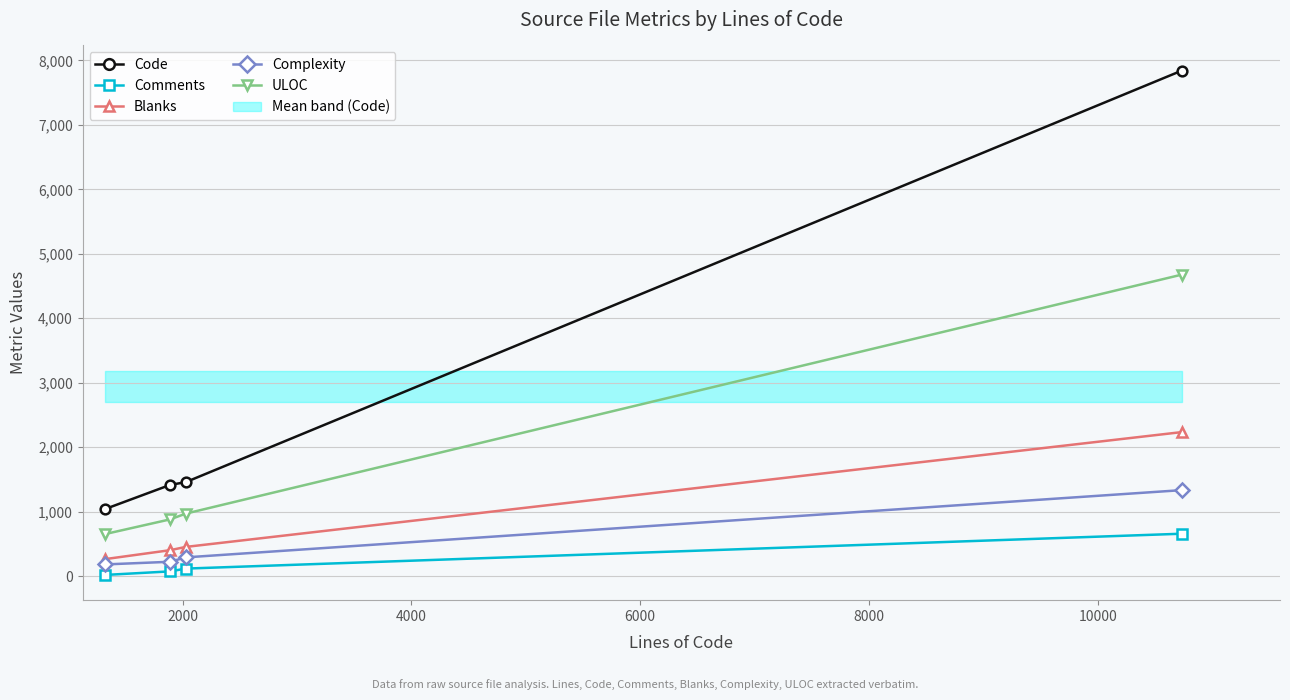

What are all the series names shown in the legend?

Code, Comments, Blanks, Complexity, ULOC